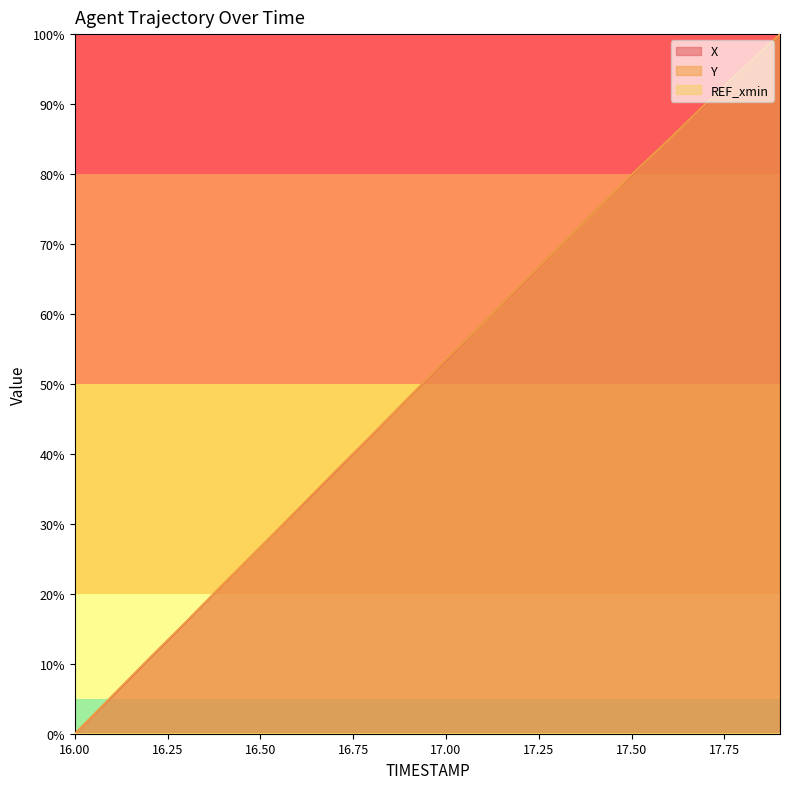

How many intersections are there between X and Y?

8